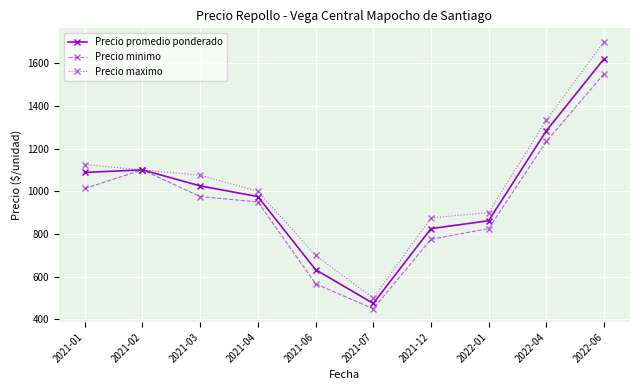

How many lines are shown in the chart?

3